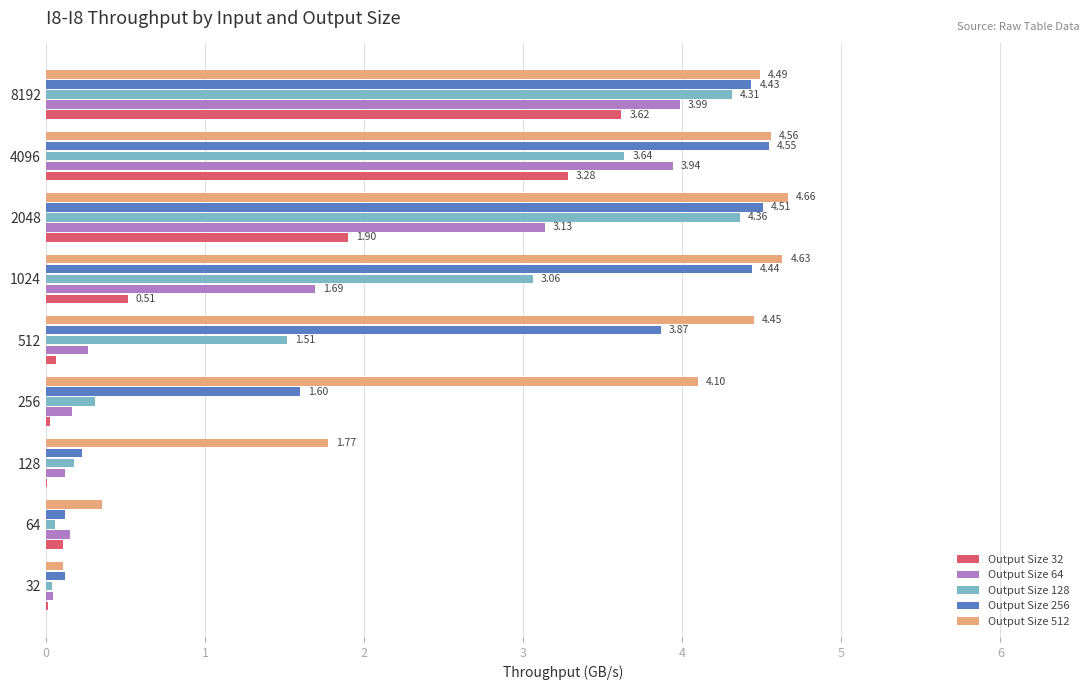

At which category is the sum across all series the highest?

8192